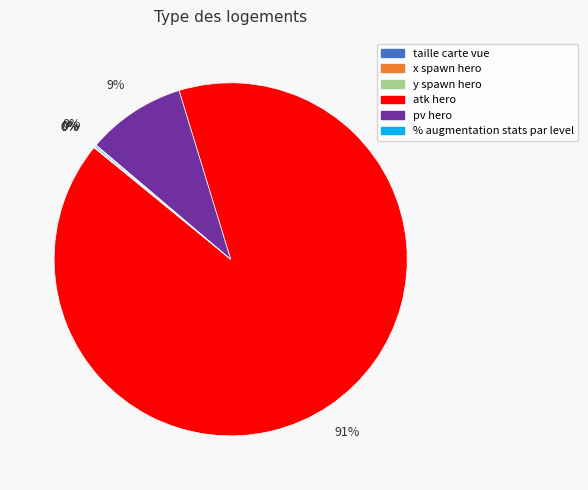

What percentage is the pv hero slice, to the nearest percent?

9%